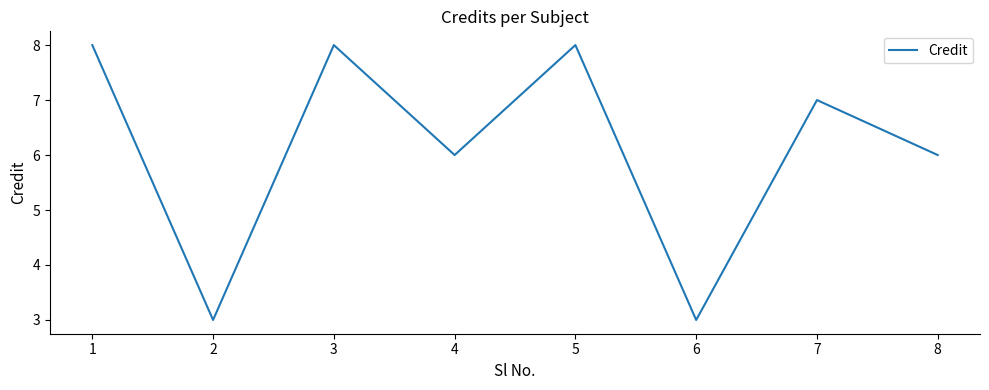

Reading left to right, what are all the values shown in this chart?

8	3	8	6	8	3	7	6